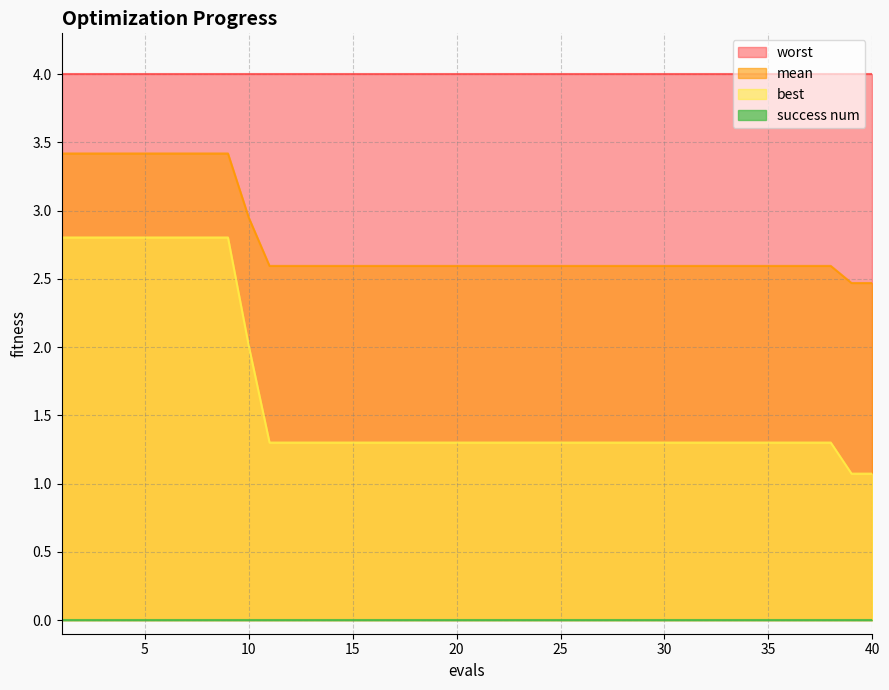

The worst series shows 1.0 at 10. True or false?

False